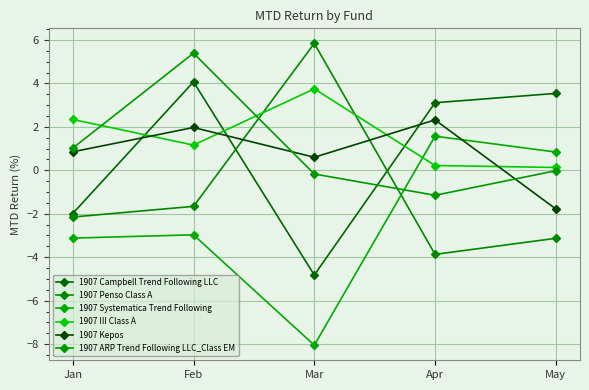

Is it true that 1907 Campbell Trend Following LLC equals 5.5 at Apr?

False